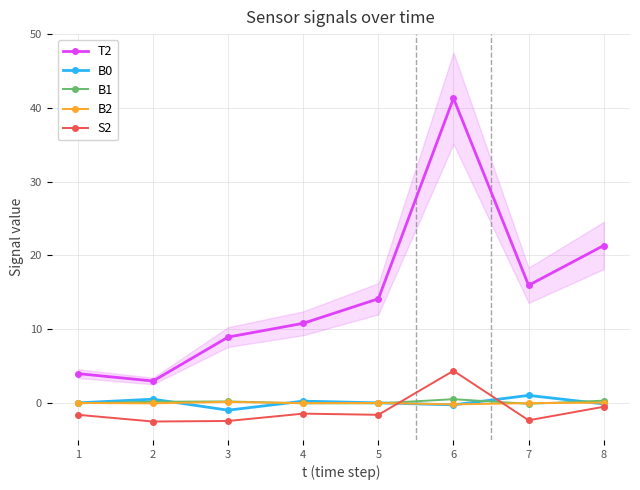

What is the spread (max minus min) of values at 4?

12.3